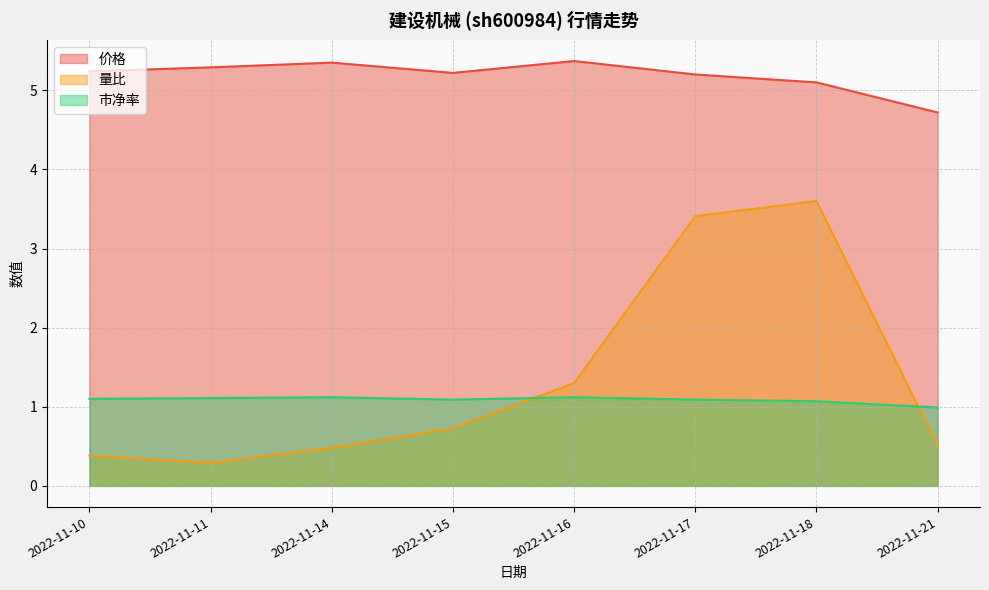

Rank the categories by 价格 value from highest to lowest.

2022-11-16, 2022-11-14, 2022-11-11, 2022-11-10, 2022-11-15, 2022-11-17, 2022-11-18, 2022-11-21